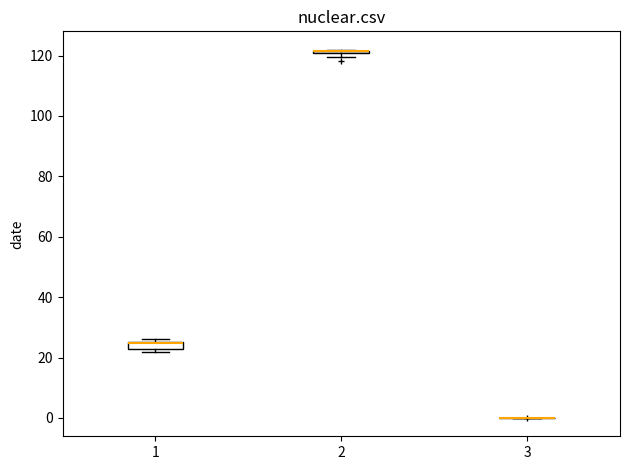

Where is the upper edge of the box at x = 2 on the y-axis? The values are not printed on the chart, so give them approximately, as read against the axis.

122